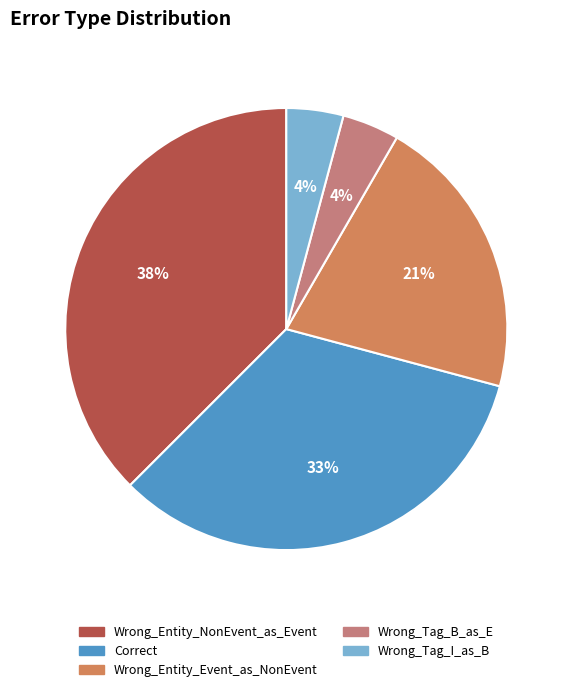

What is the largest slice in the pie chart?

Wrong_Entity_NonEvent_as_Event